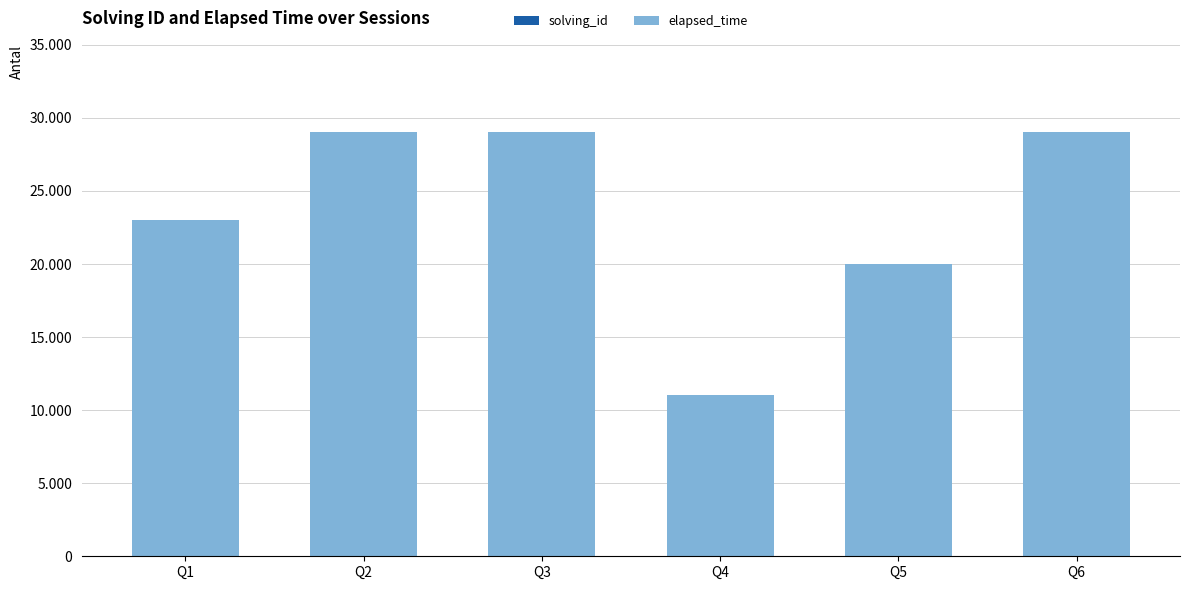

Are the bars horizontal?

No